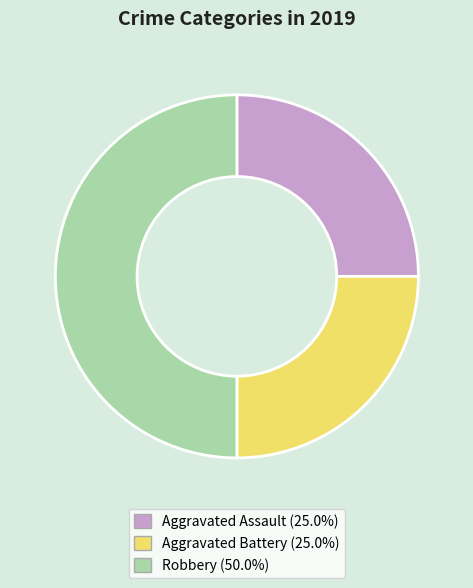

Which category has the biggest portion of the pie?

Robbery